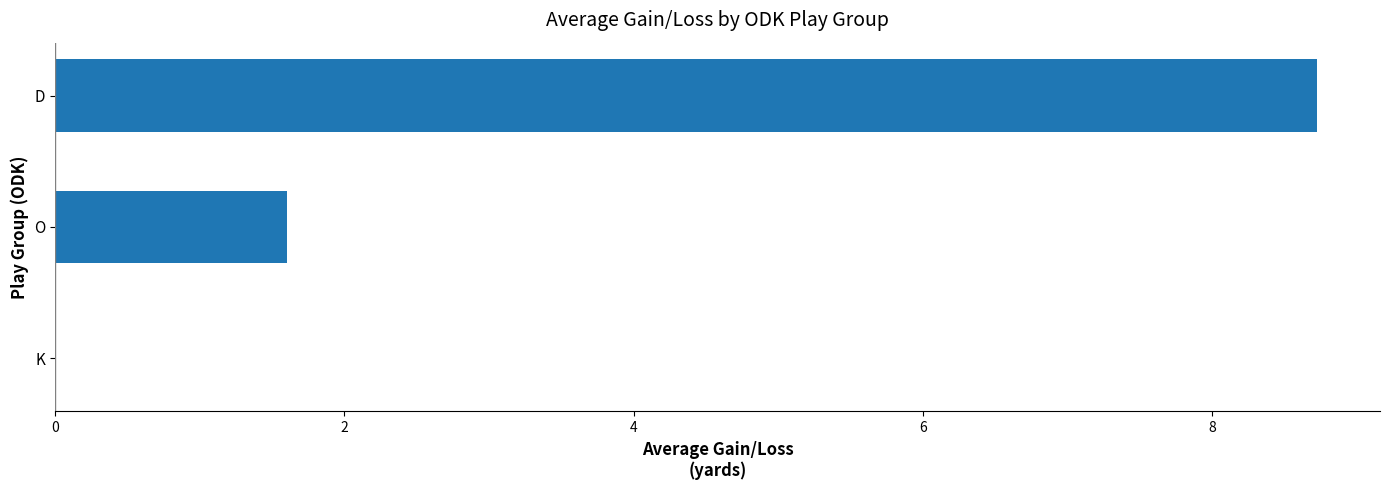

The value at K is -2.7. True or false?

False